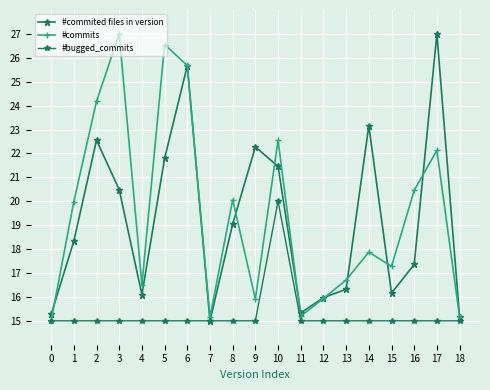

Which series has the largest total across all categories?

#commits